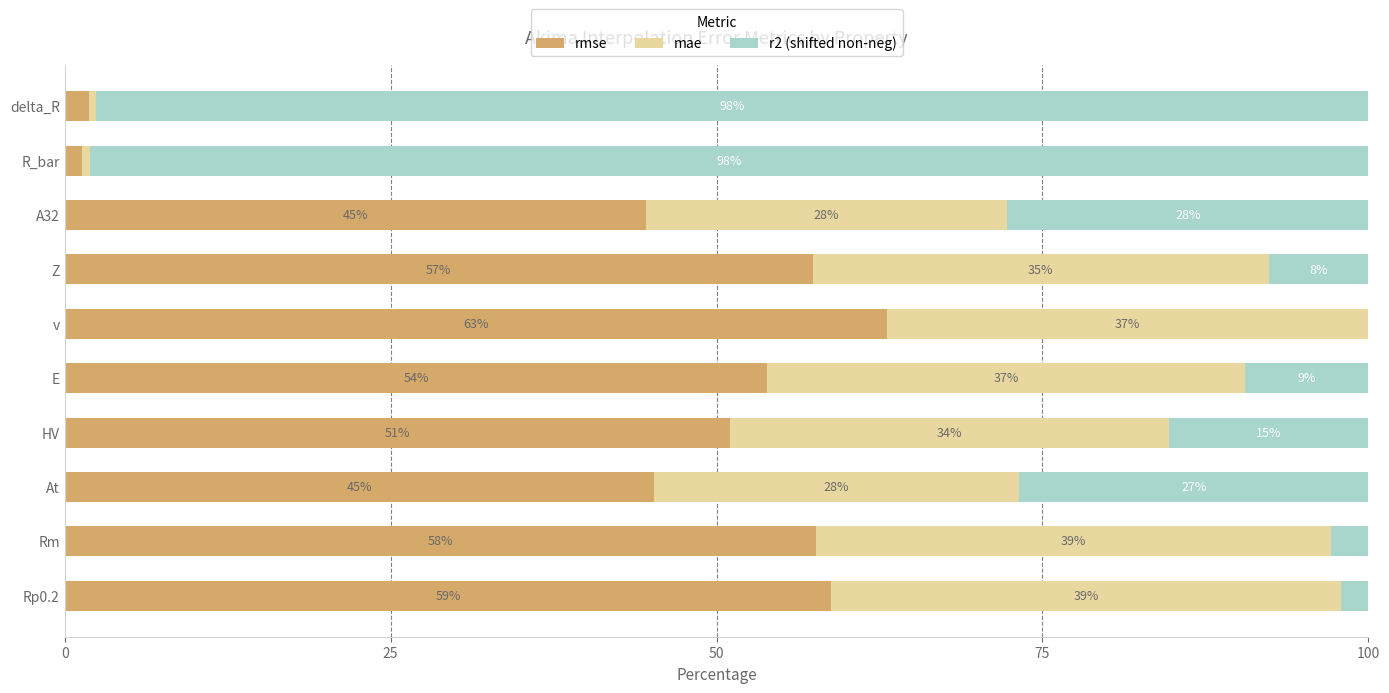

What is the total value across all series at Rp0.2?

100.0